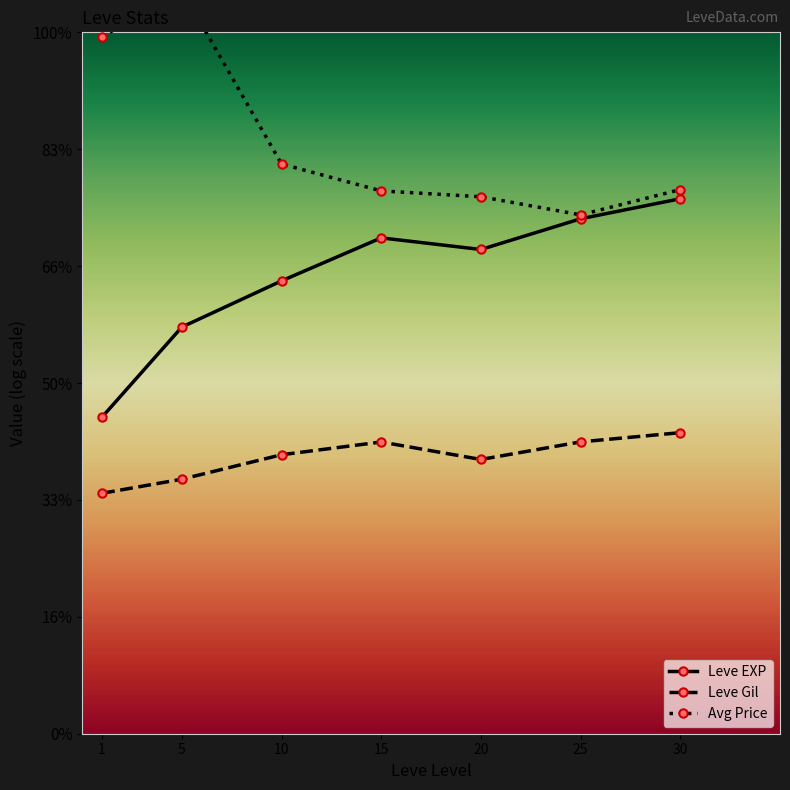

Where is Avg Price nearest to the value 5?

10